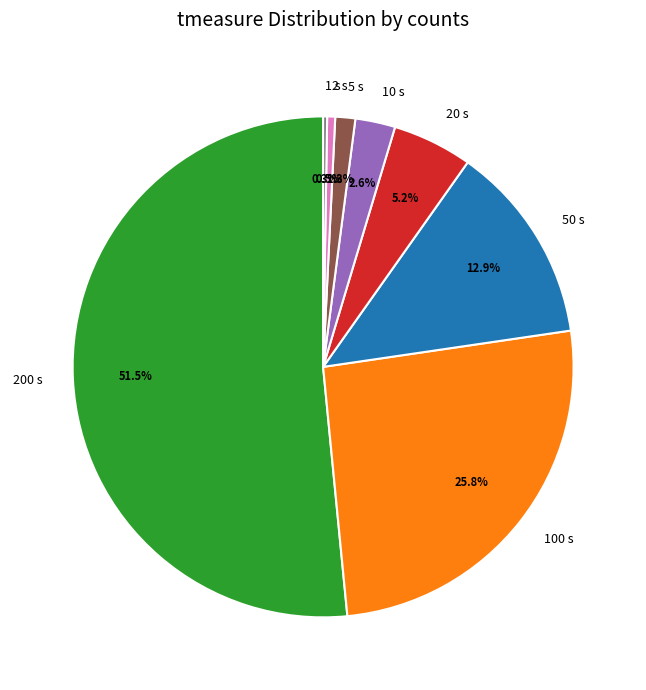

What is the majority slice?

200 s